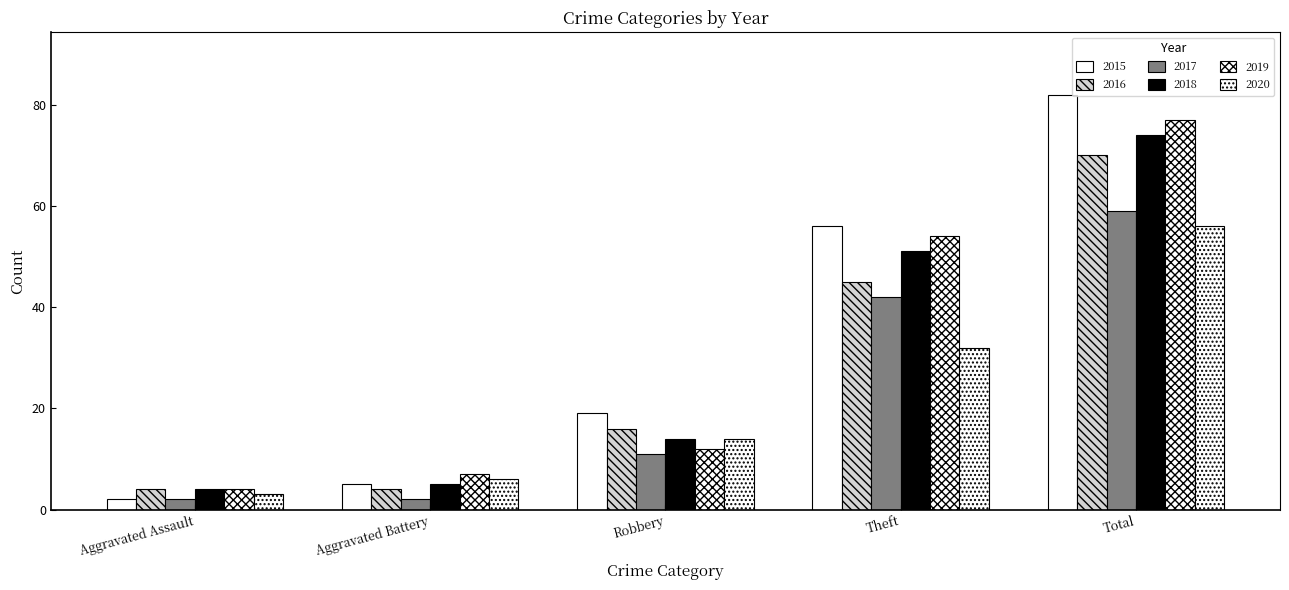

What position from the left is Robbery?

3